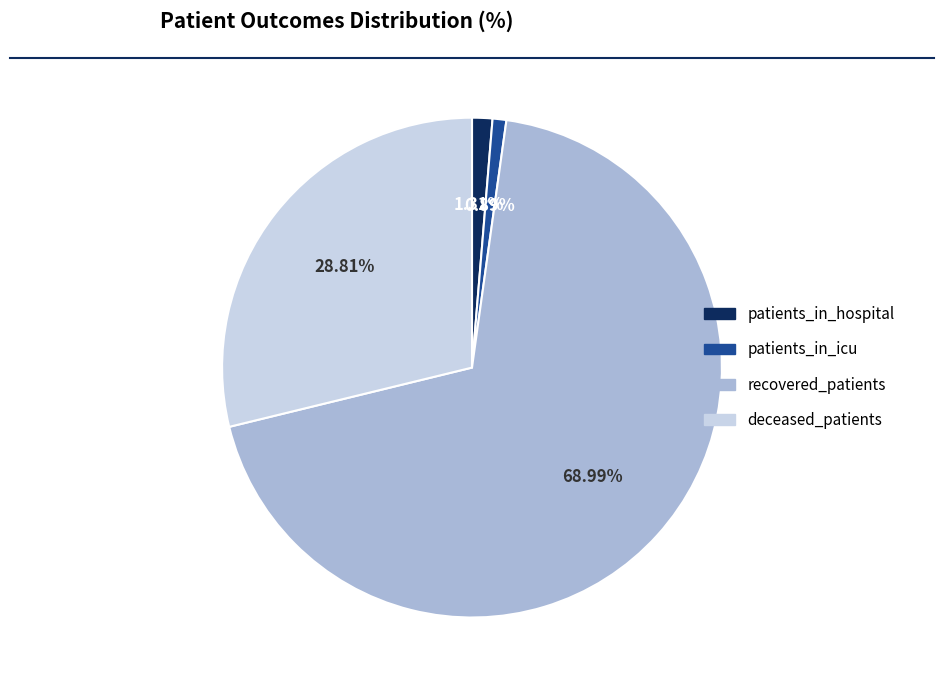

Which has a higher value, deceased_patients or recovered_patients?

recovered_patients